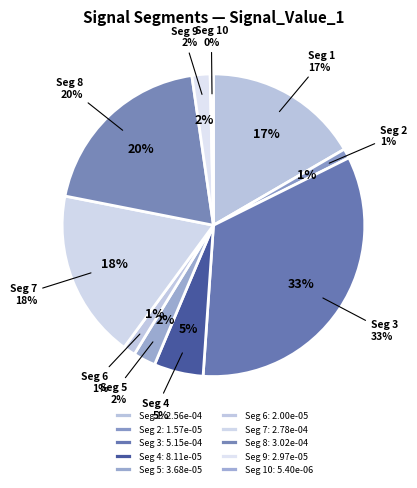

Is there a majority slice in this chart?

No